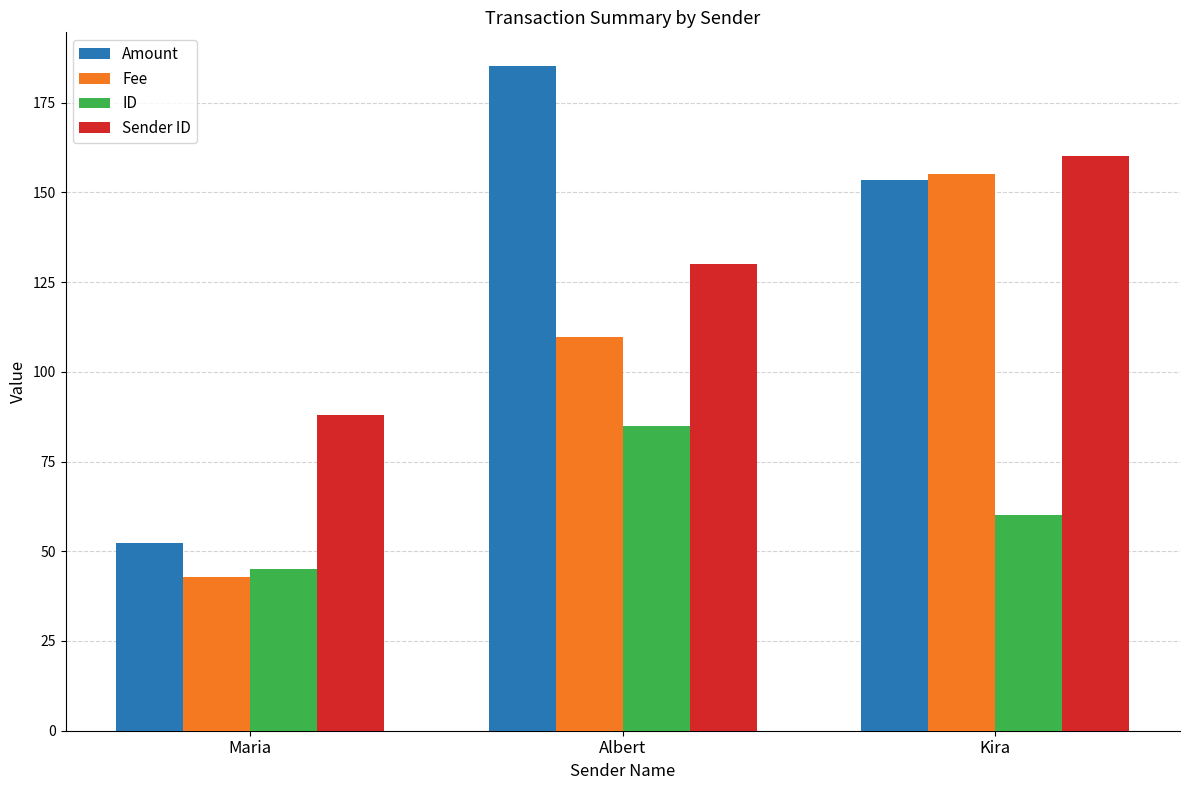

What is the sum of the Sender ID values at Kira and Albert?

290.0